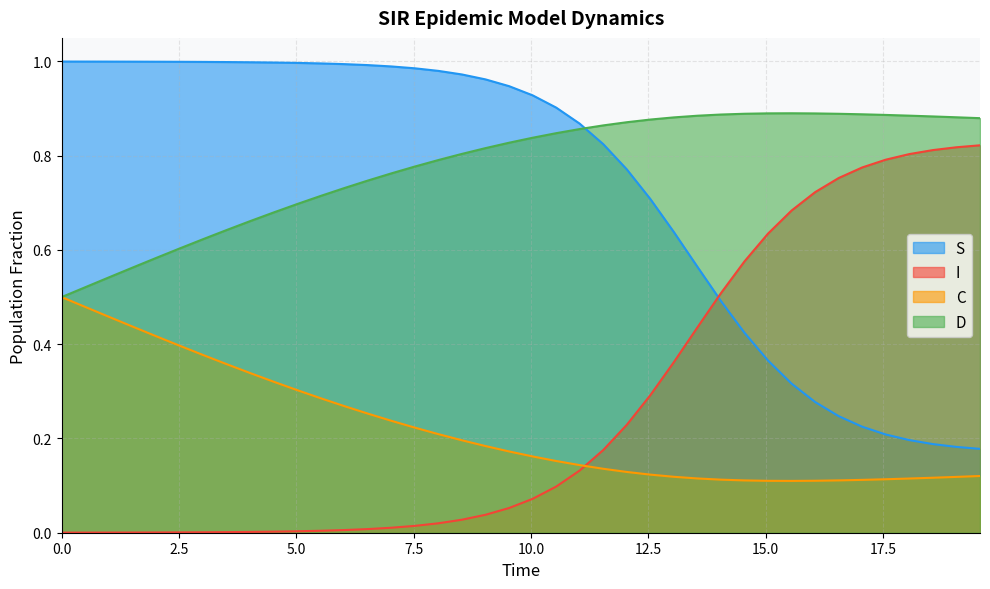

List the series in order of their peak value, lowest first.

C, I, D, S